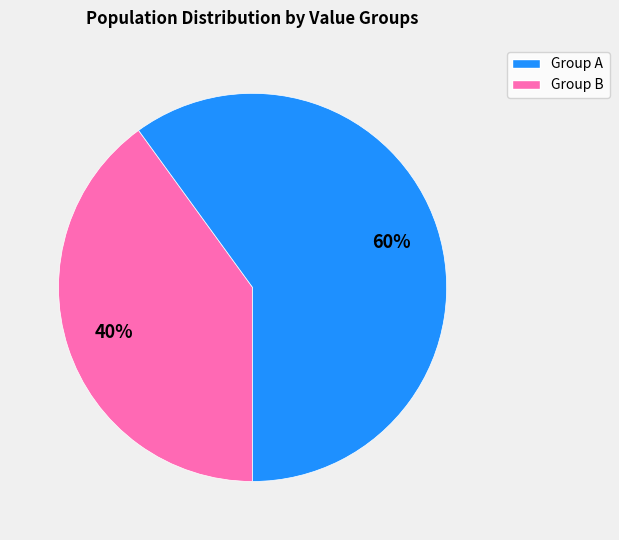

Does any single category account for the majority?

Yes